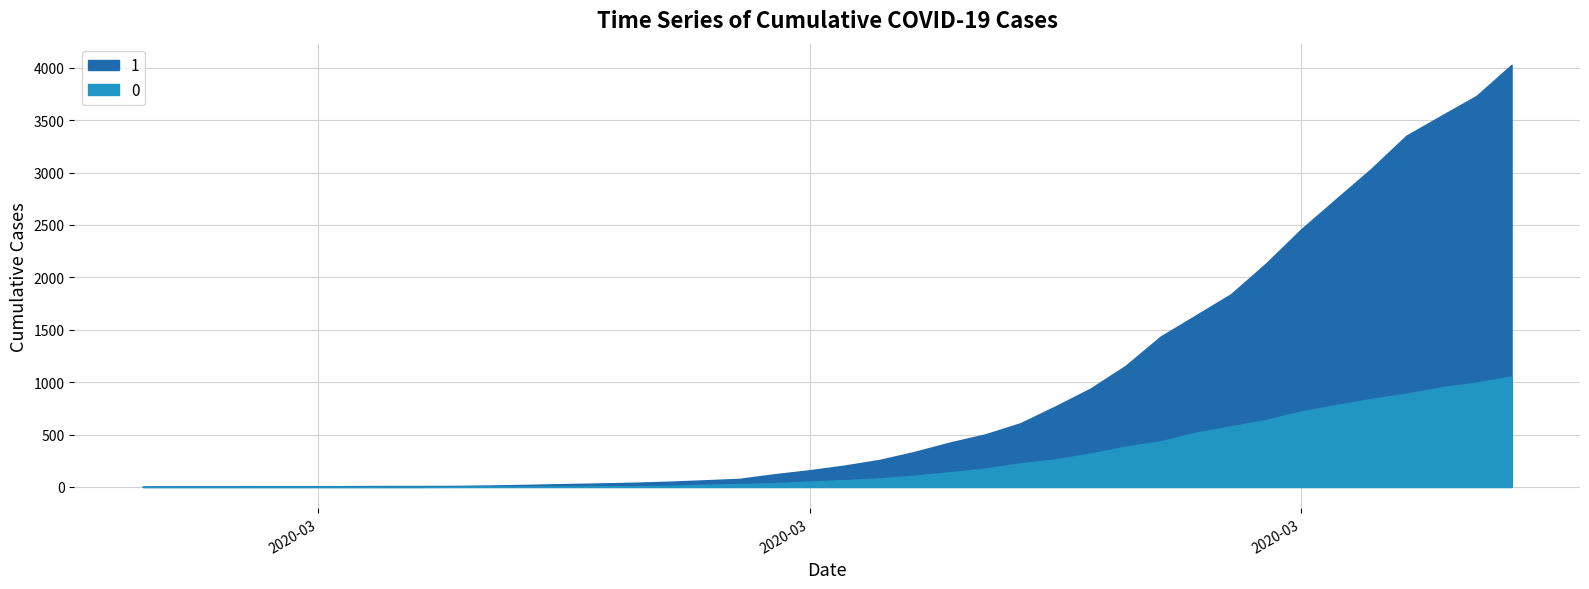

Is the value of 0 at 2020-03-14 greater than the value of 1 at 2020-03-01?

Yes